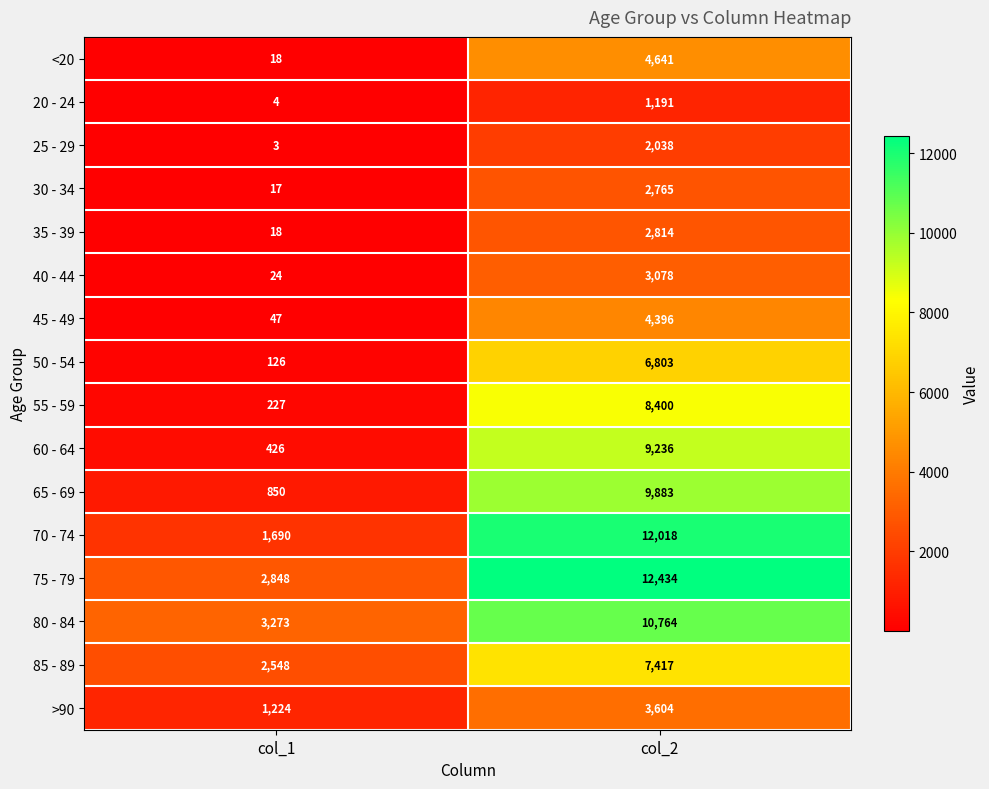

What is the maximum value for >90?

3604